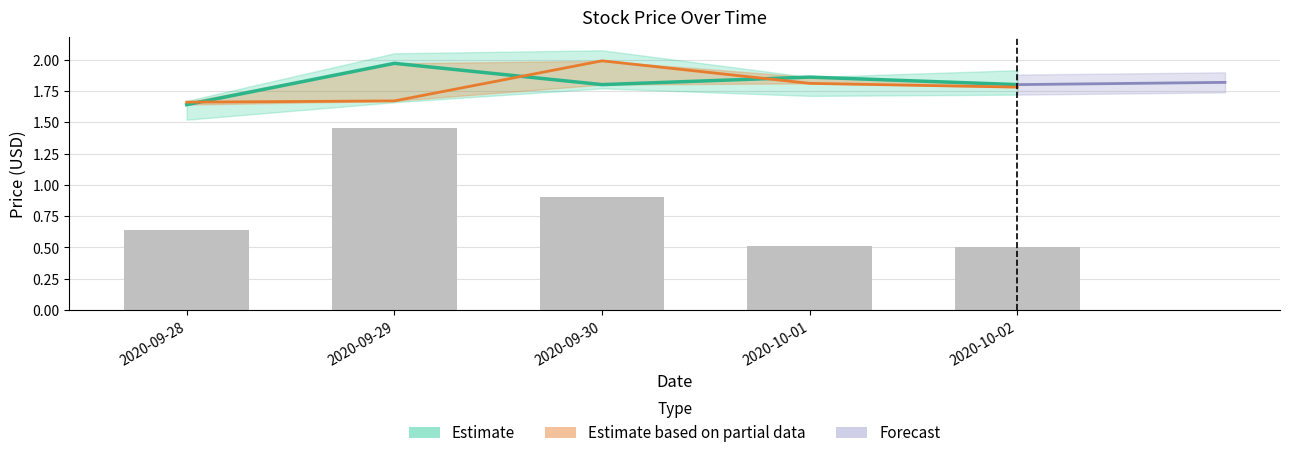

Is it true that Volume (scaled) equals 0.9 at 2020-10-02?

False